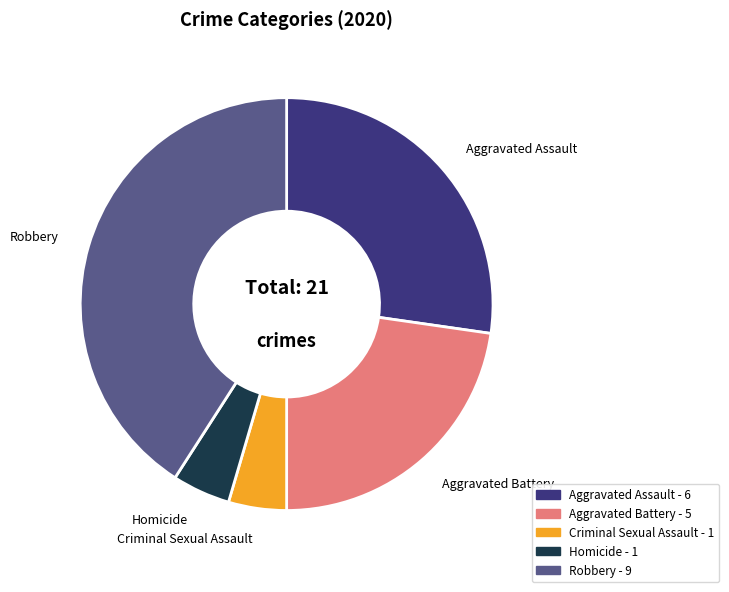

The Criminal Sexual Assault slice represents 5% of the pie. True or false?

True